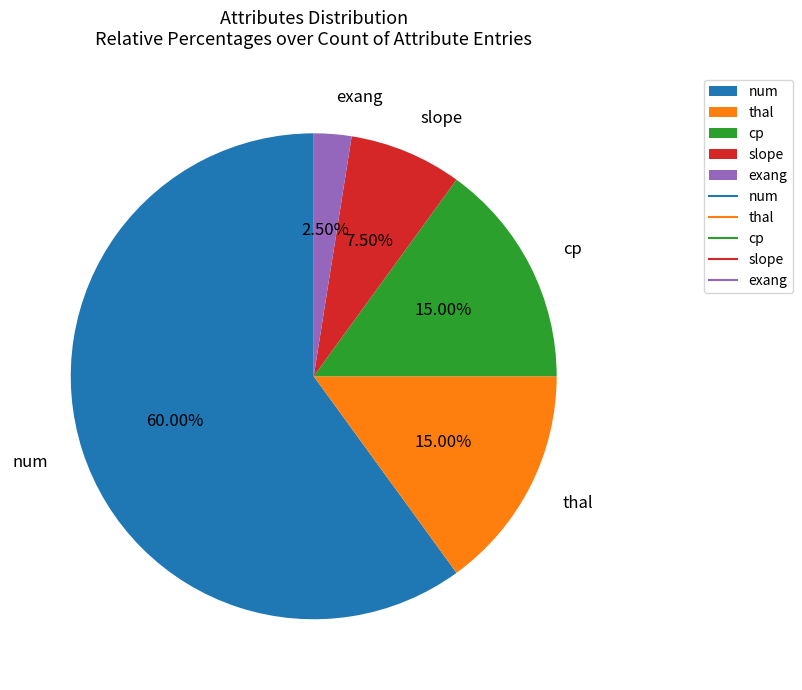

How many slices are in this pie chart?

5